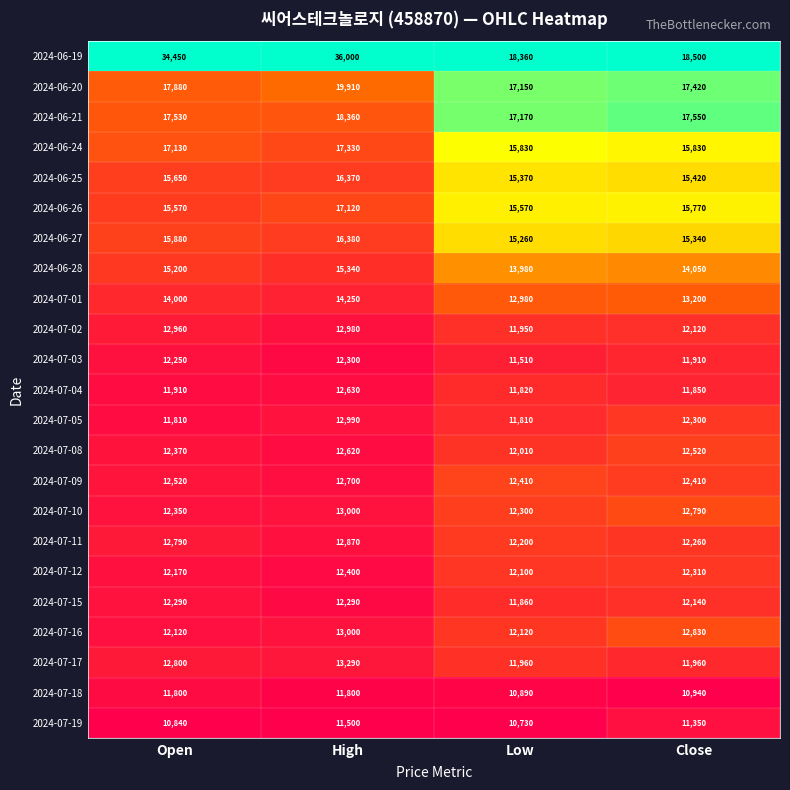

What is the total value across all series at High?

347430